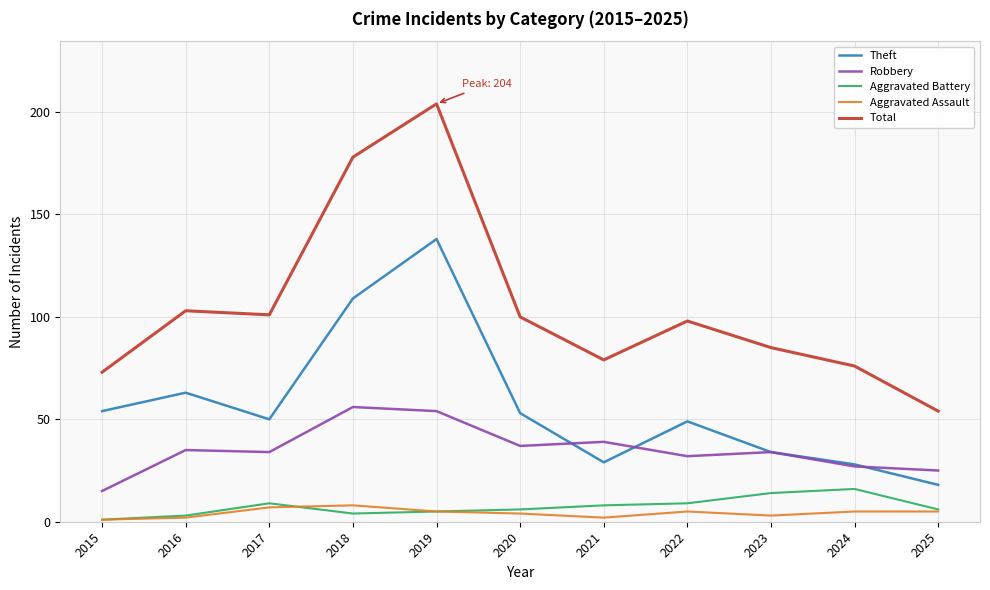

How many Aggravated Assault values are between 2 and 5?

8